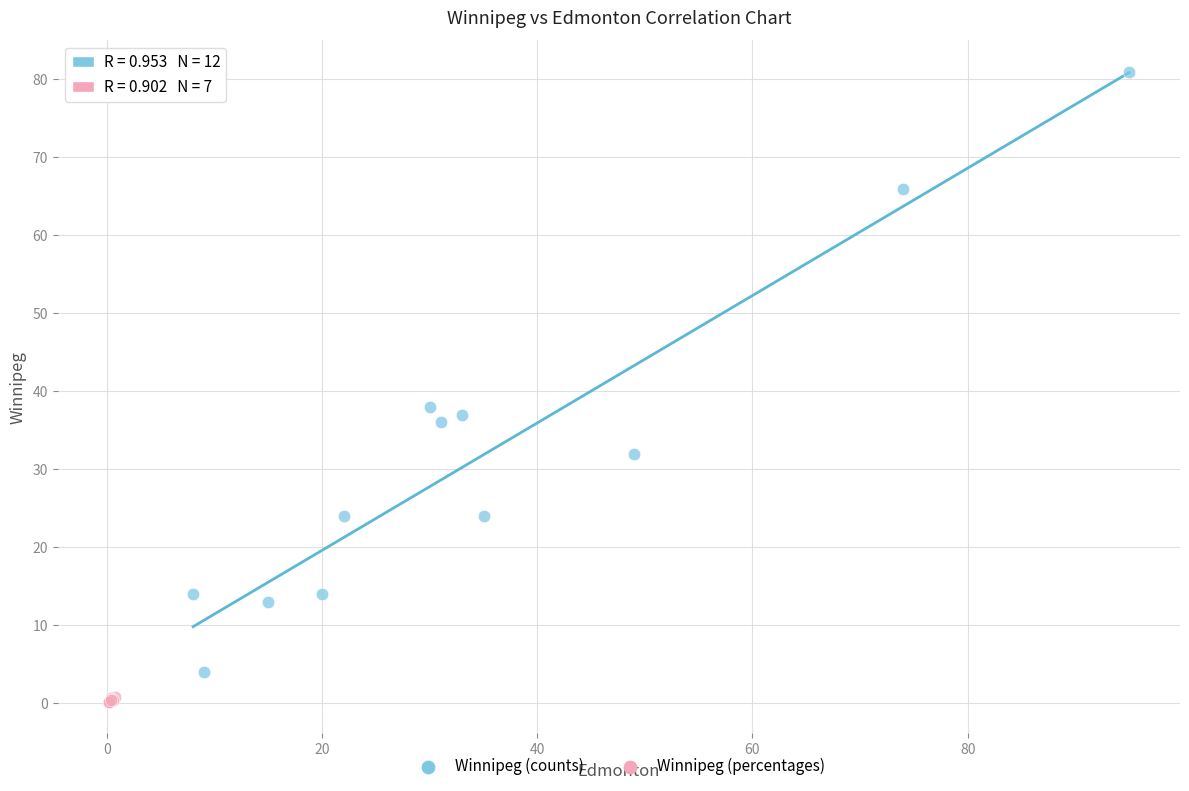

Which series contains the highest Y value?

Winnipeg (counts)